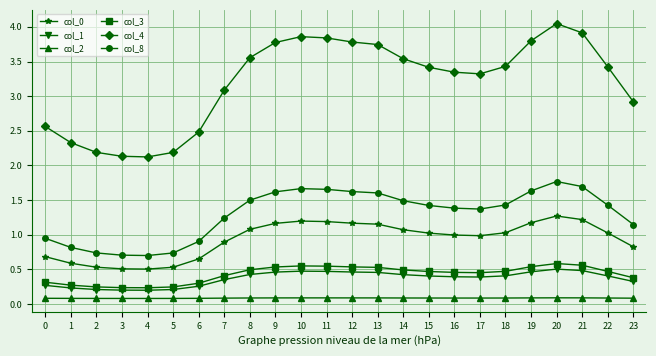

What is the total value across all series at 19?

7.7